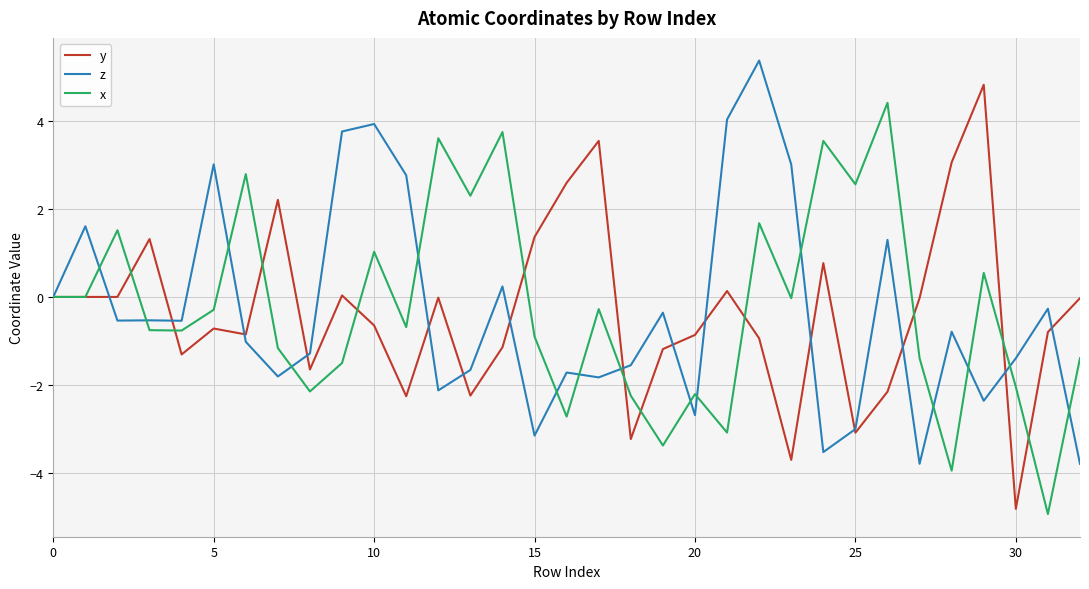

What is the highest value of the y series?

4.8